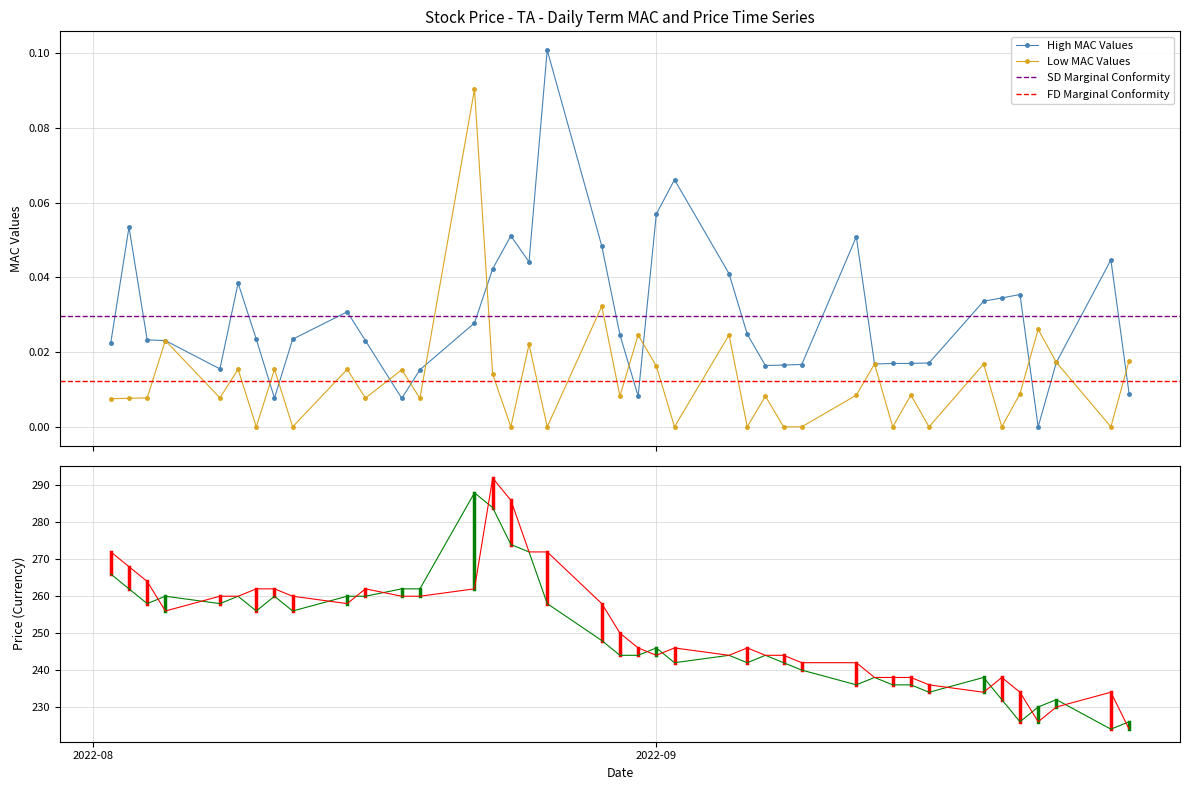

True or false: High MAC Values has more than 2 interior local peaks.

True